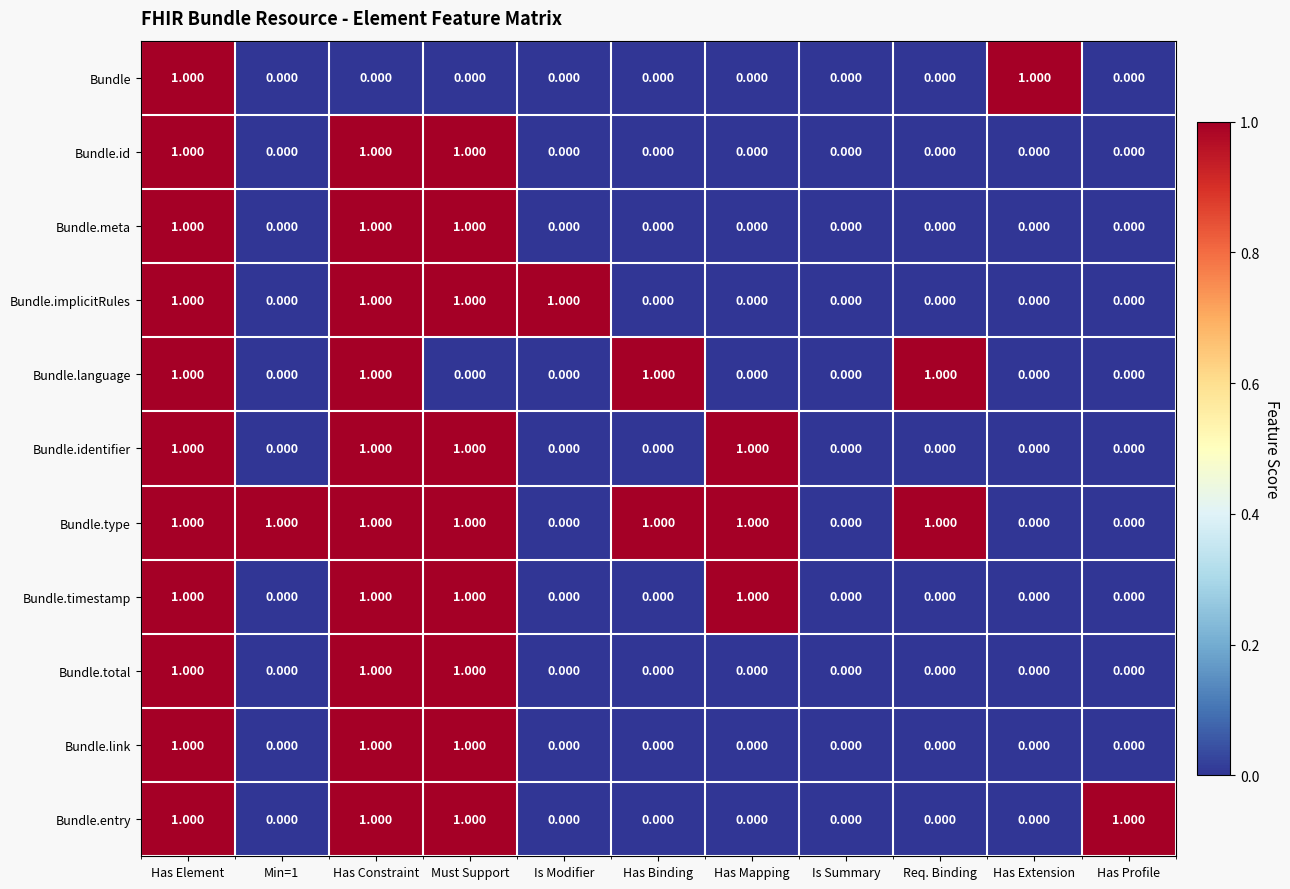

At which category is the sum across all series the highest?

Has Element